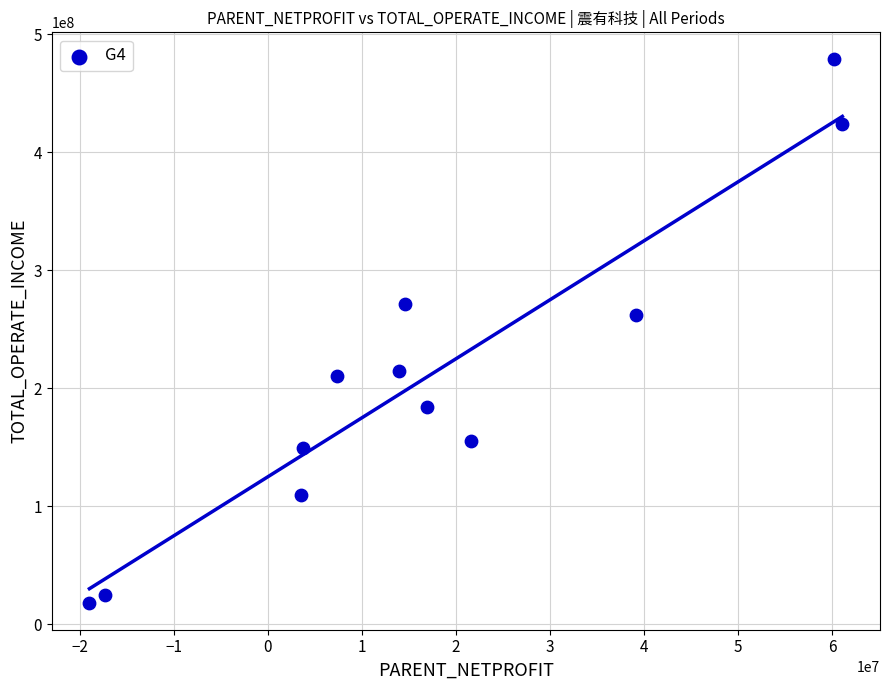

What is the range of Y values (max minus min)?

460498997.8